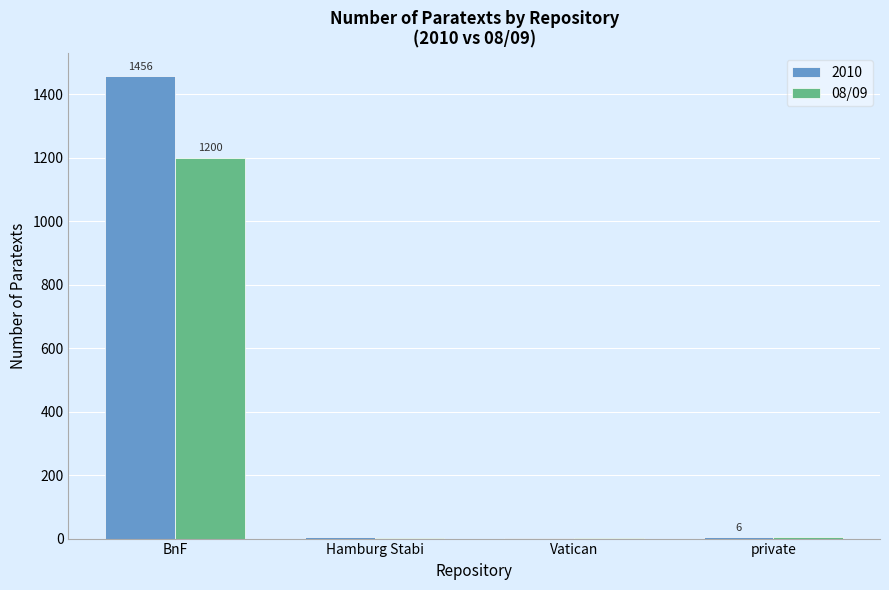

What is the sum of all 2010 values?

1467